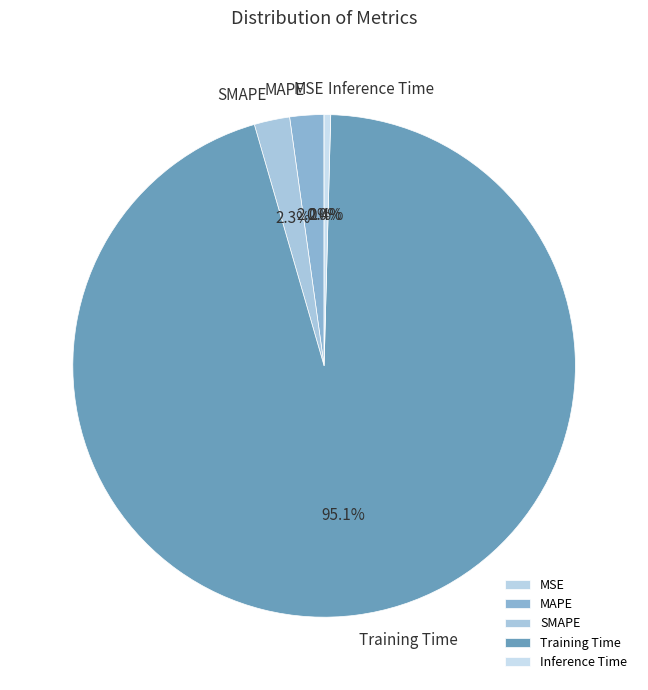

Is there a majority slice in this chart?

Yes